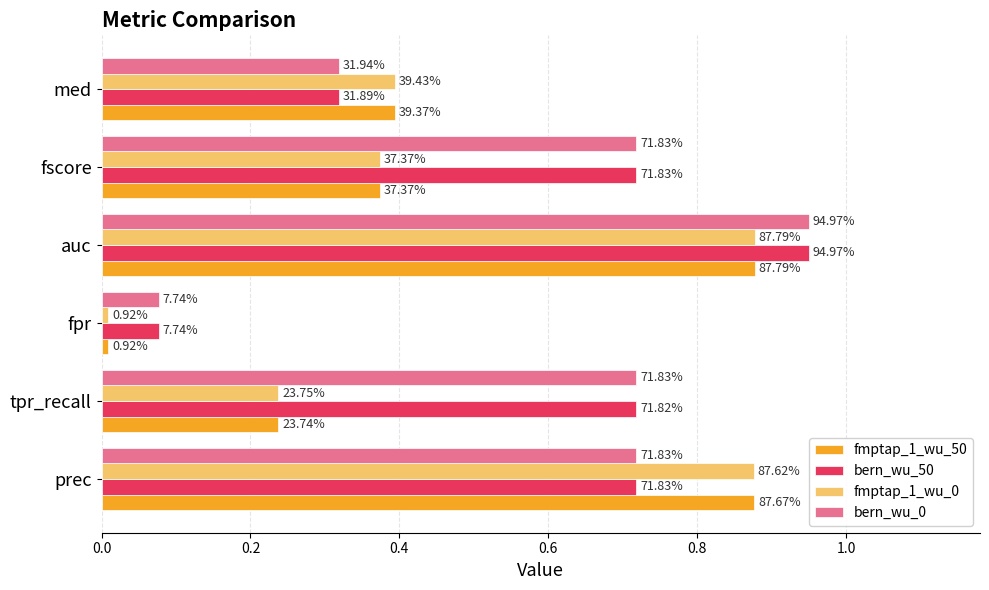

How many bars are there in each group?

4